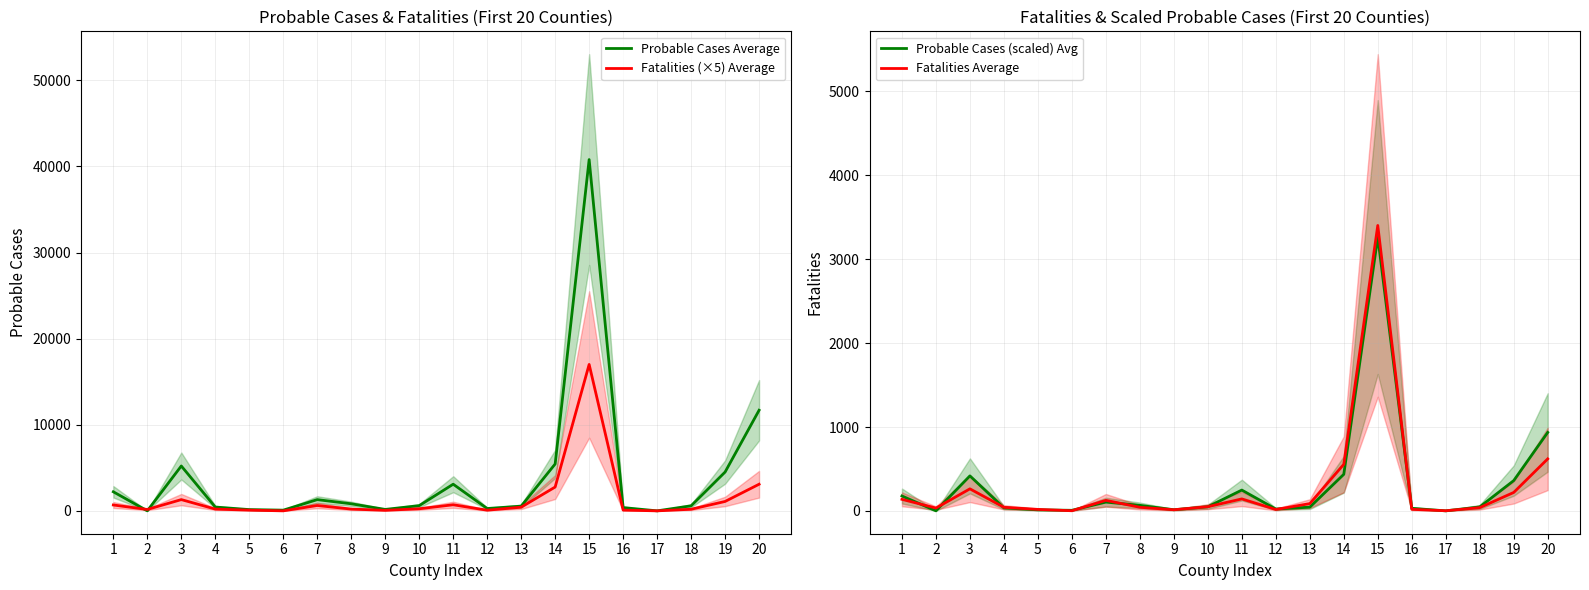

What is the approximate value of Fatalities Average at 11?

143.0